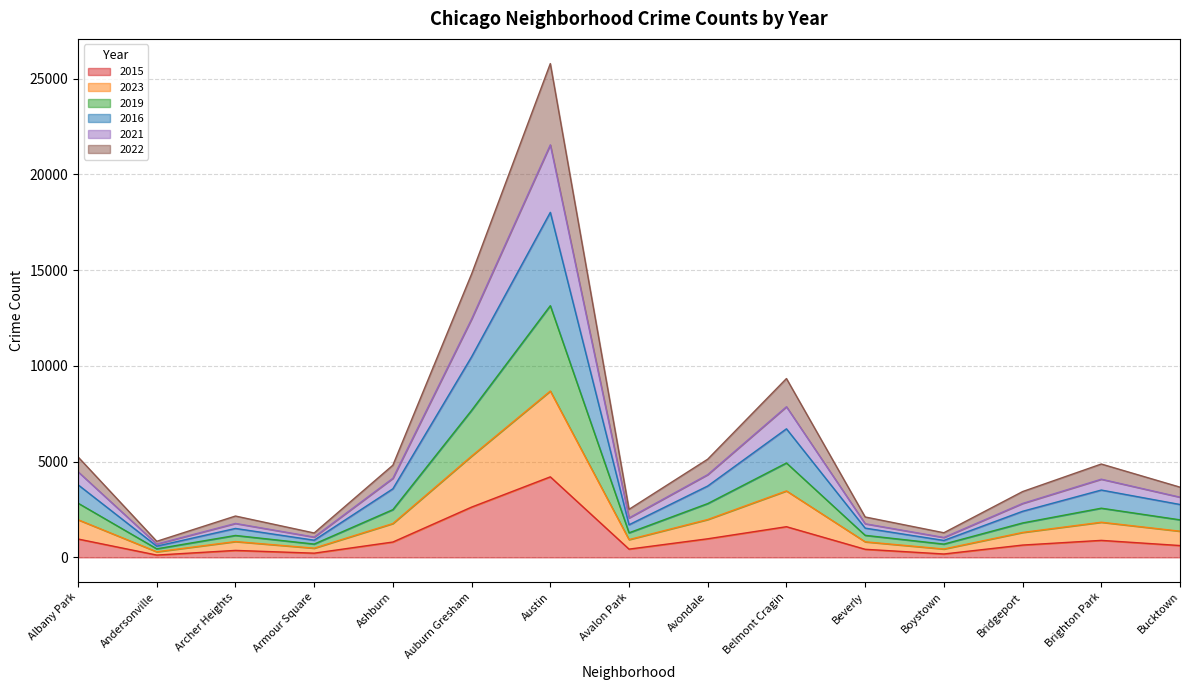

What is the total value across all series at Avondale?

5127